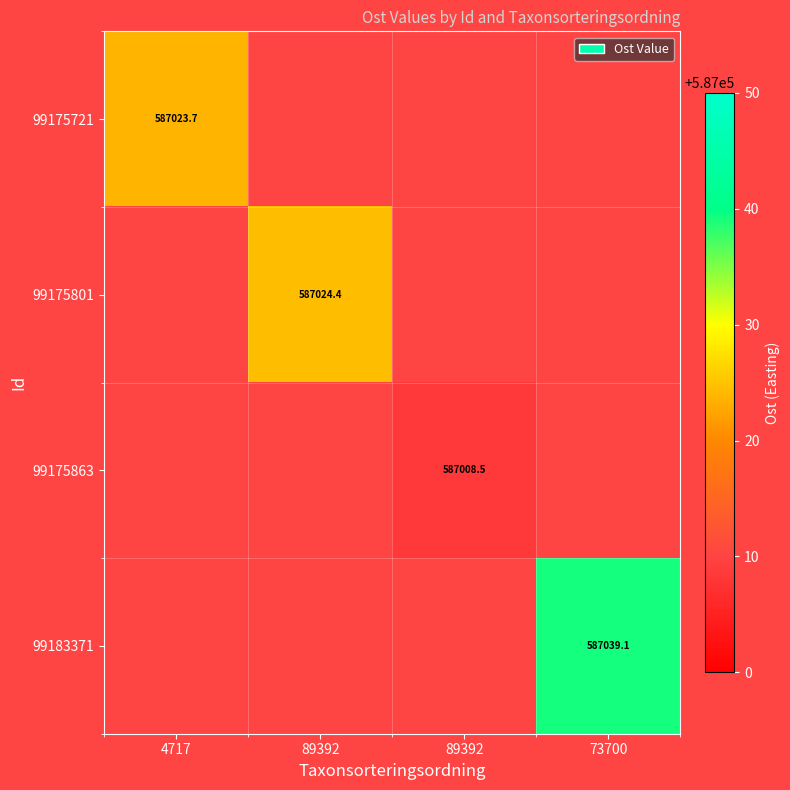

The 99175721 series shows 238007.7 at 89392. True or false?

False